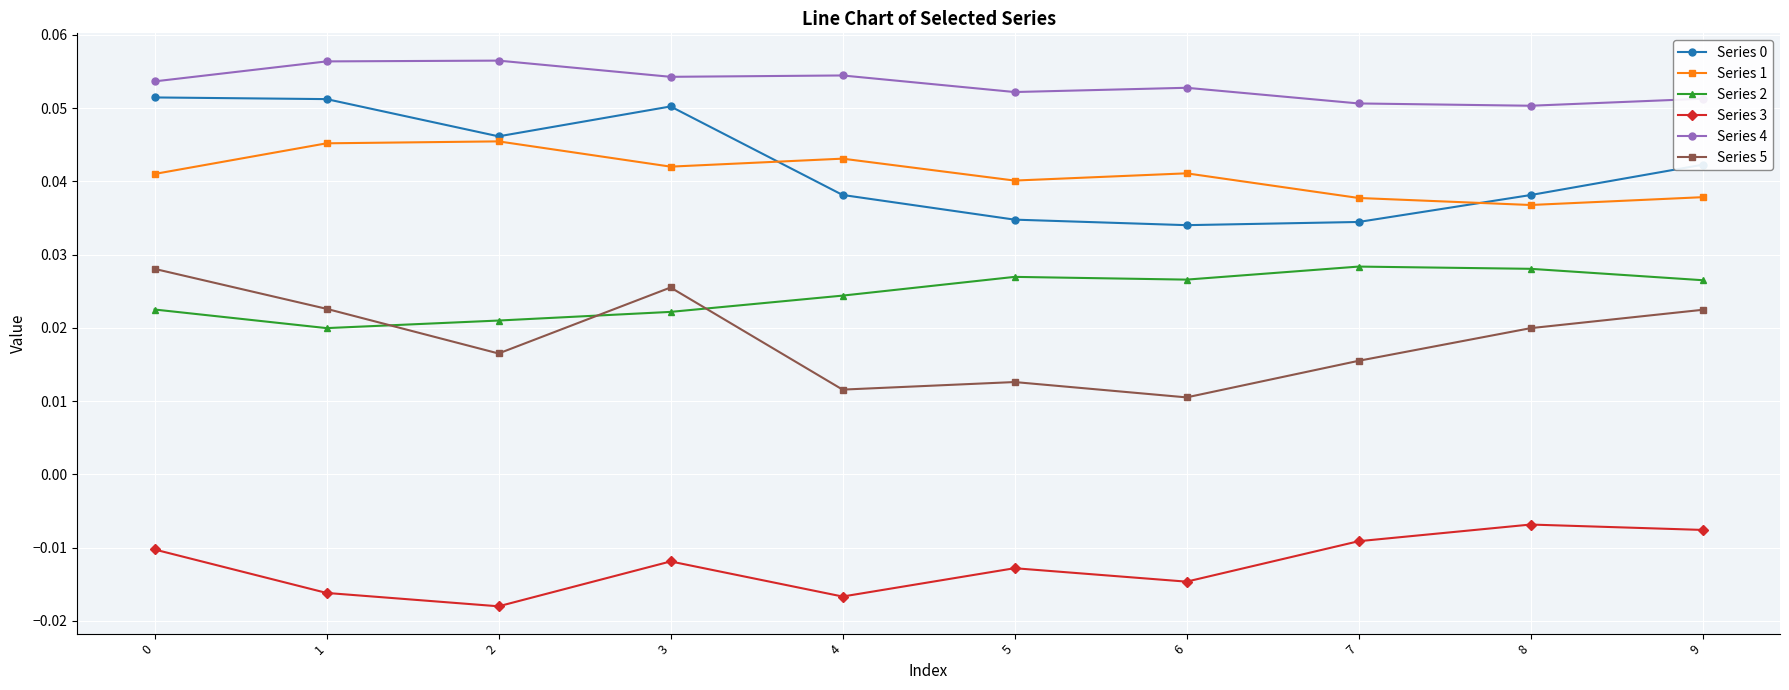

True or false: Series 1 has a value of 0.1 at 3.

False